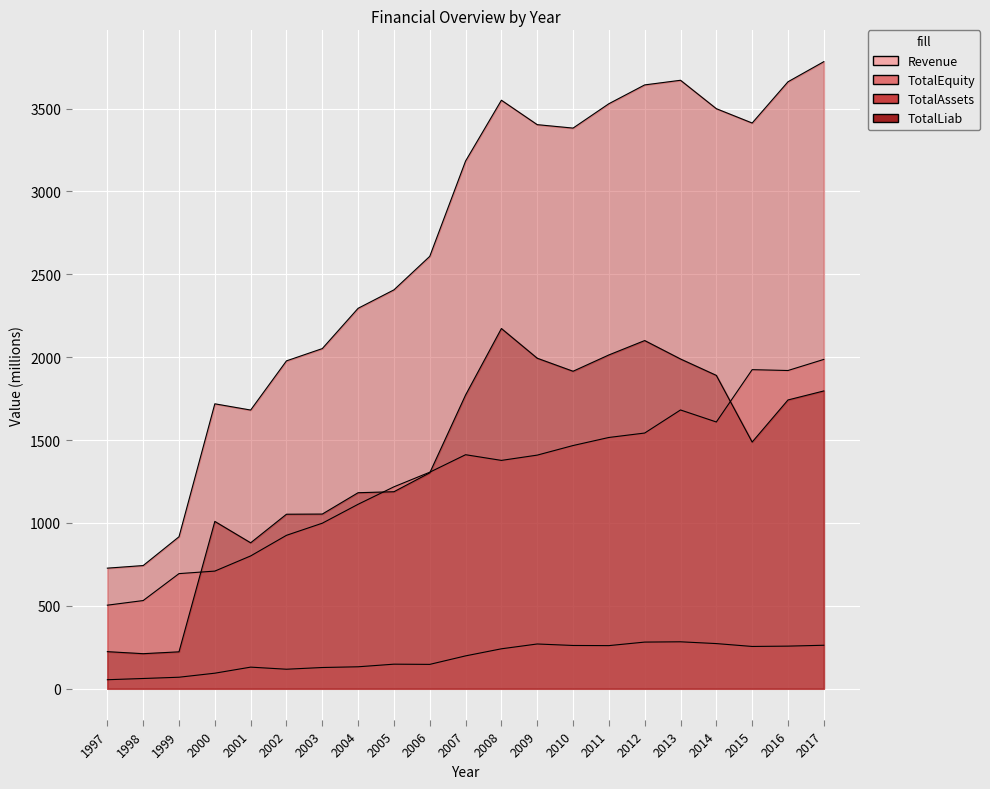

What is the approximate value of Revenue at 2012?

281.1